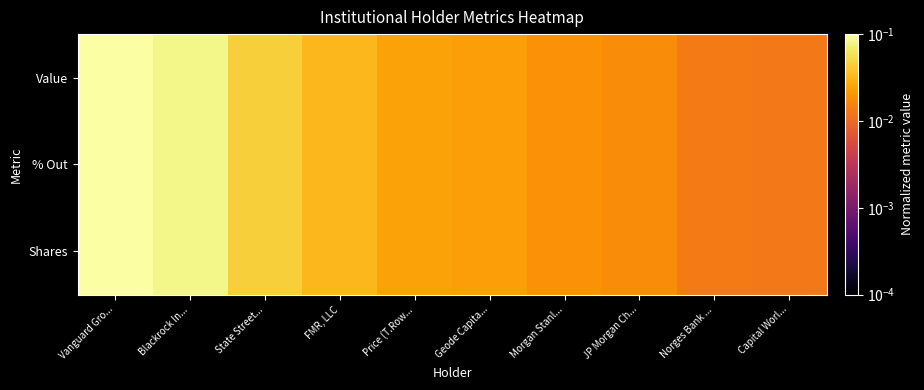

Which series has the widest spread of values?

% Out